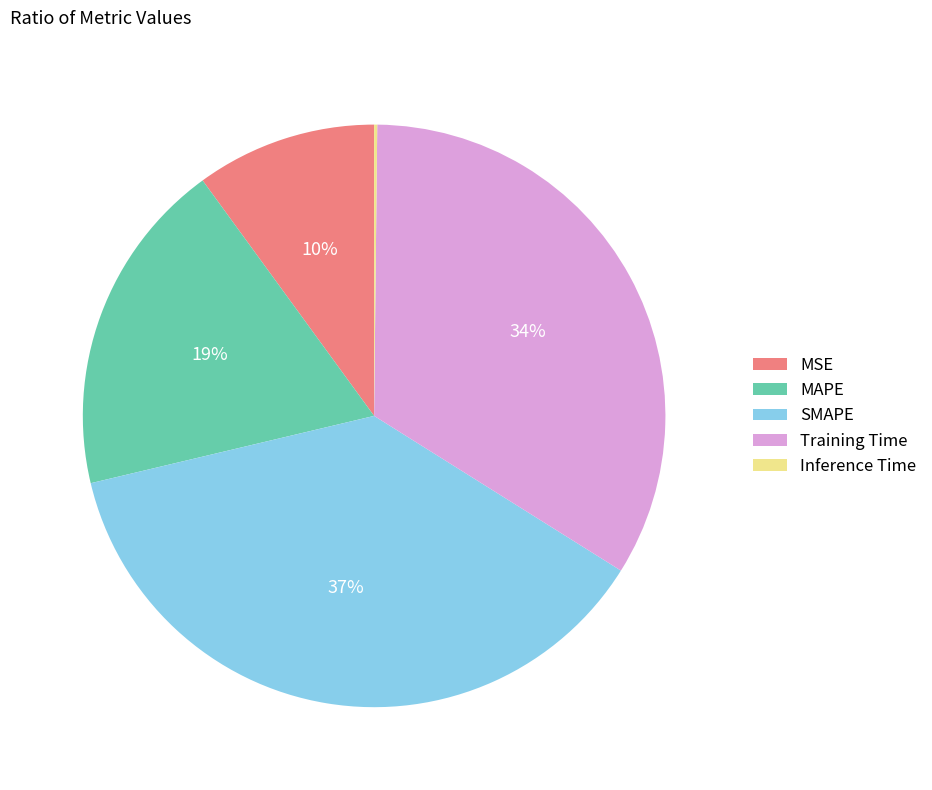

Is it true that MAPE is 11% of the pie?

False